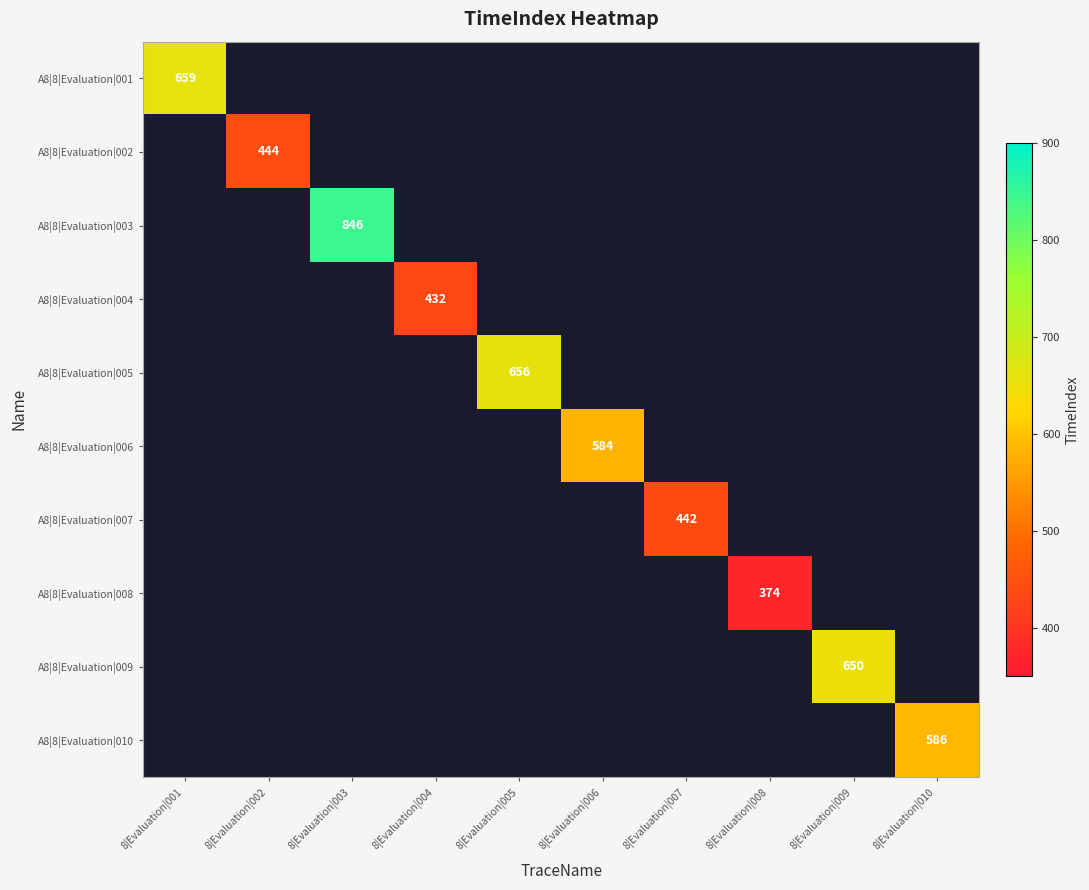

The A8|8|Evaluation|001 series shows 659 at 8|Evaluation|001. True or false?

True